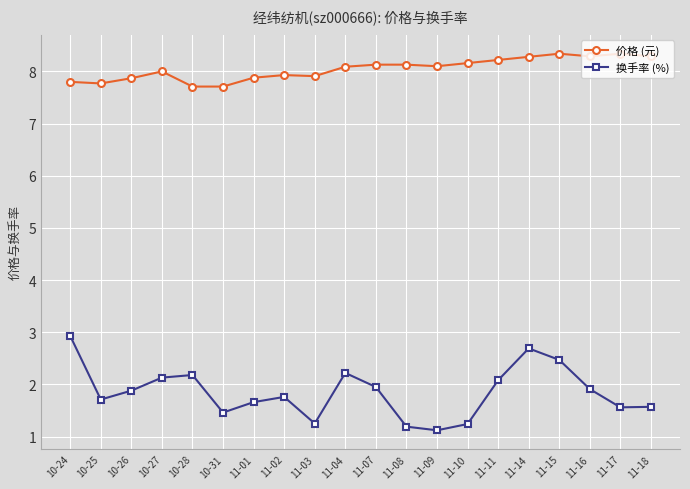

What is the spread (max minus min) of values at 11-14?

5.6